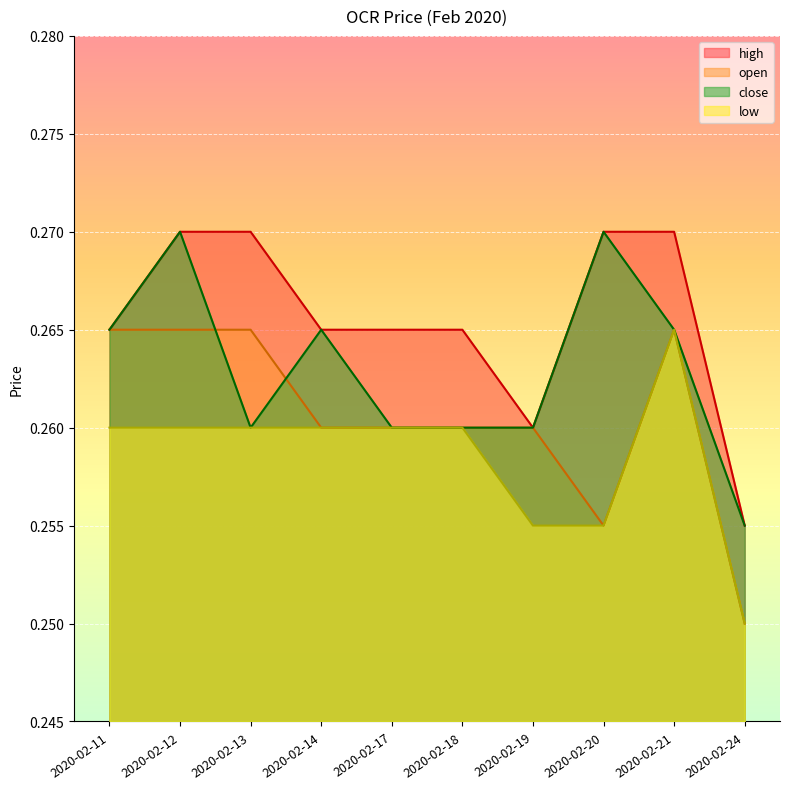

How many interior local peaks does the close series have?

3